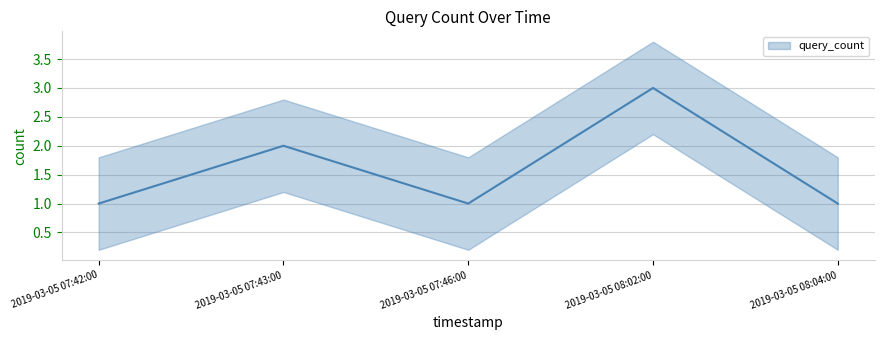

What is the label of the 2nd point from the right?

2019-03-05 08:02:00